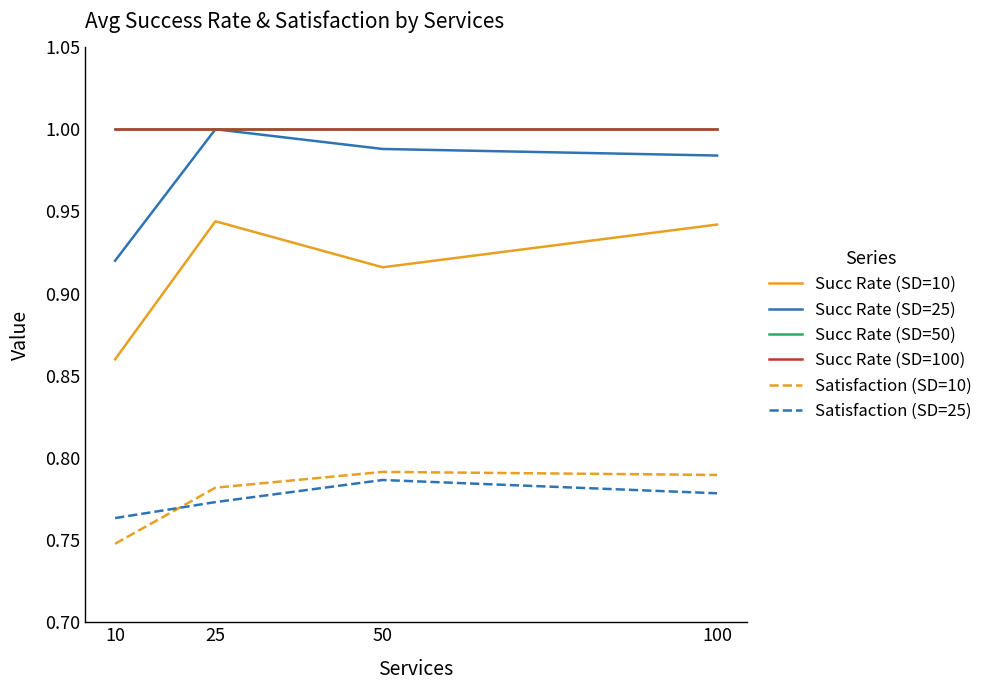

Which series has the largest total across all categories?

Succ Rate (SD=50)